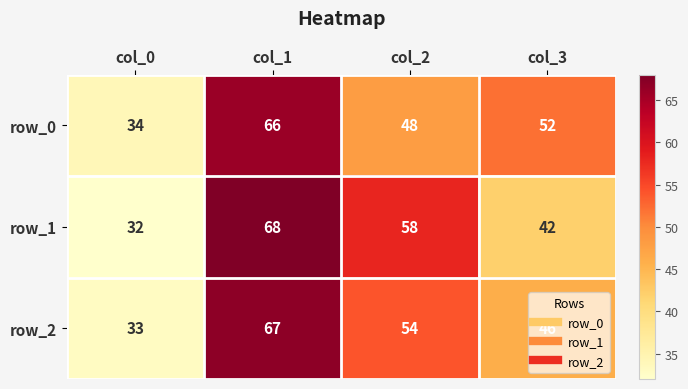

At which label does row_1 reach its minimum?

col_0